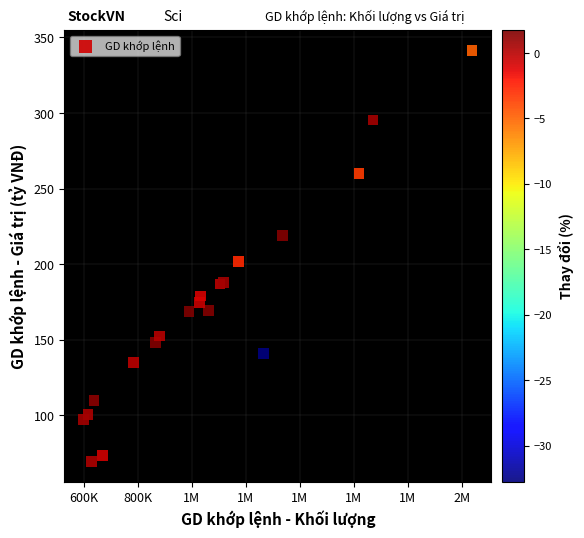

What Y value in the scatter plot is closest to 205?

201.9